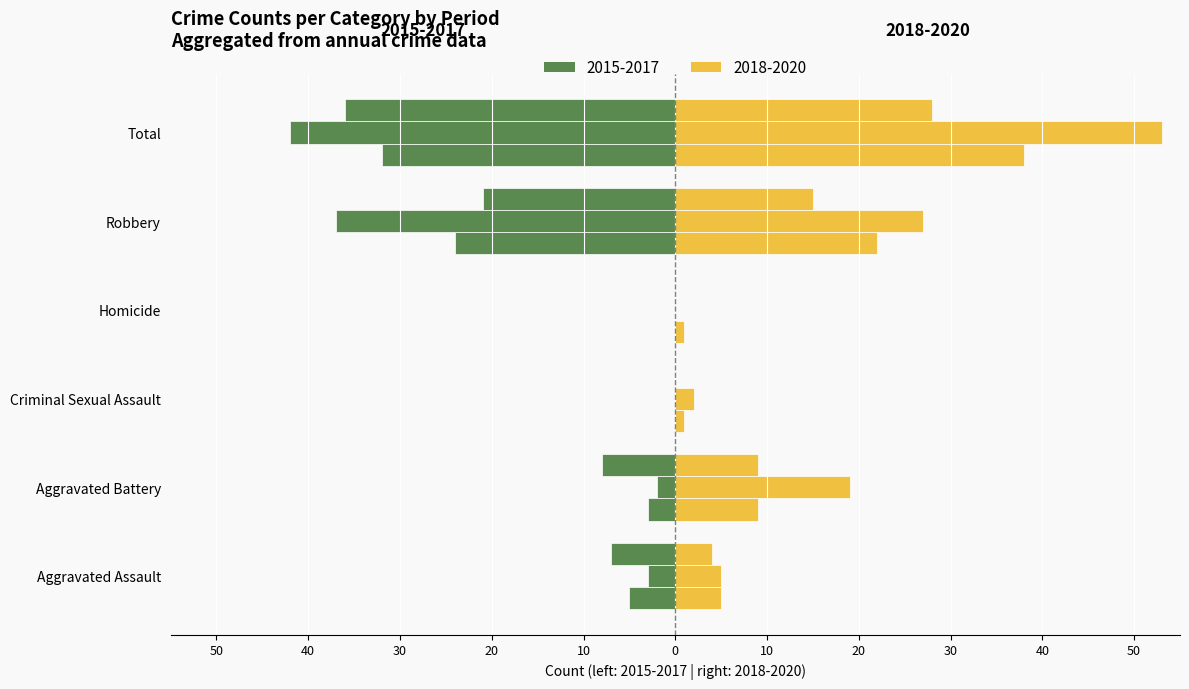

The value of Left 2015 at Robbery is -24. True or false?

True